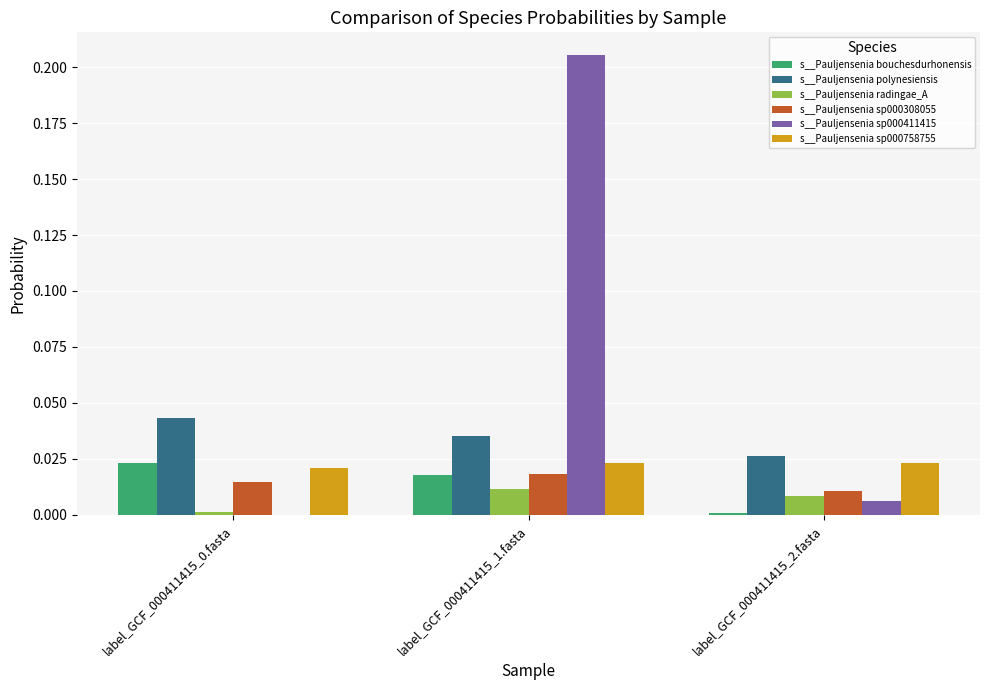

Is the value of s__Pauljensenia sp000308055 at label_GCF_000411415_0.fasta greater than the value of s__Pauljensenia sp000758755 at label_GCF_000411415_2.fasta?

No